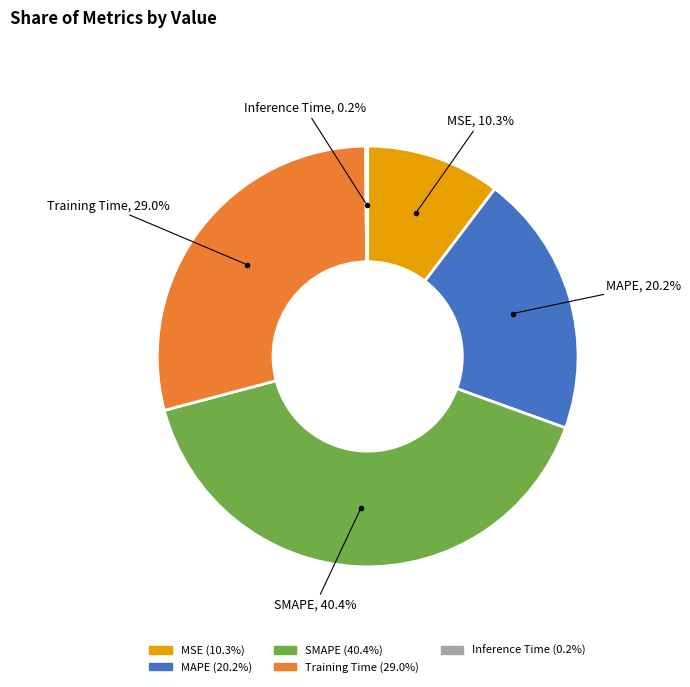

What is the total percentage of SMAPE and MAPE?

60.5%